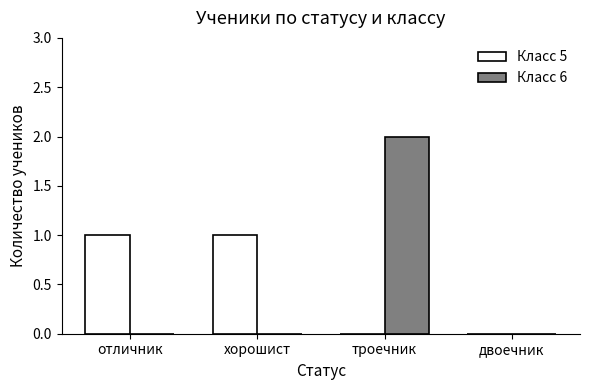

At which category is the sum across all series the highest?

троечник